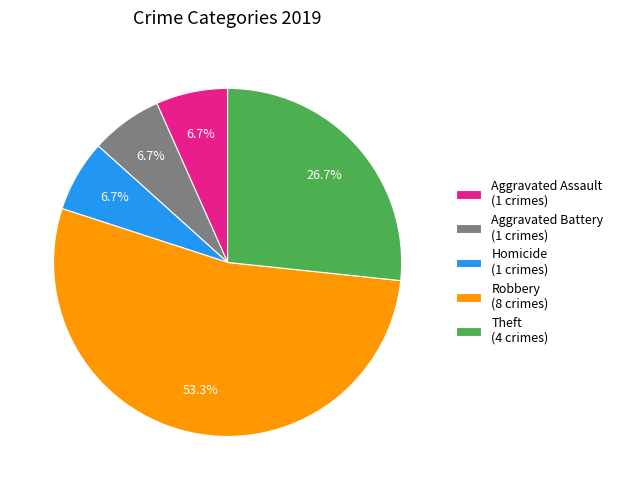

Which category has the biggest portion of the pie?

Robbery (8 crimes)